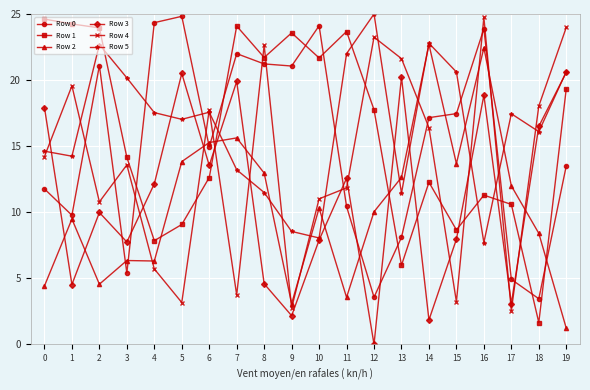

What is the value of the Row 0 point at the 8th from the left?

22.0